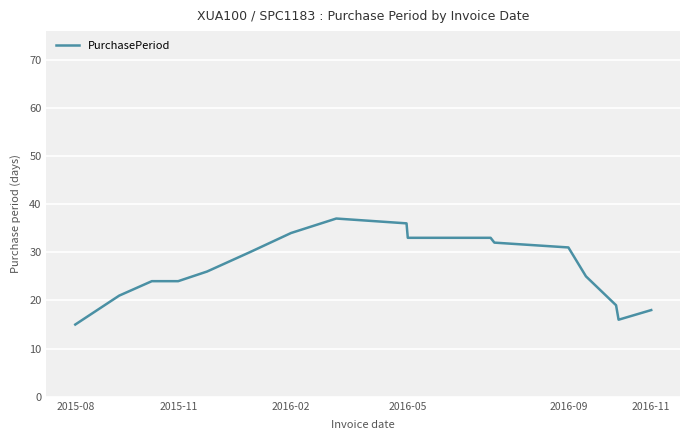

Reading left to right, list all the values displayed in this chart.

15	21	24	24	26	30	34	37	36	33	33	32	31	25	19	16	18